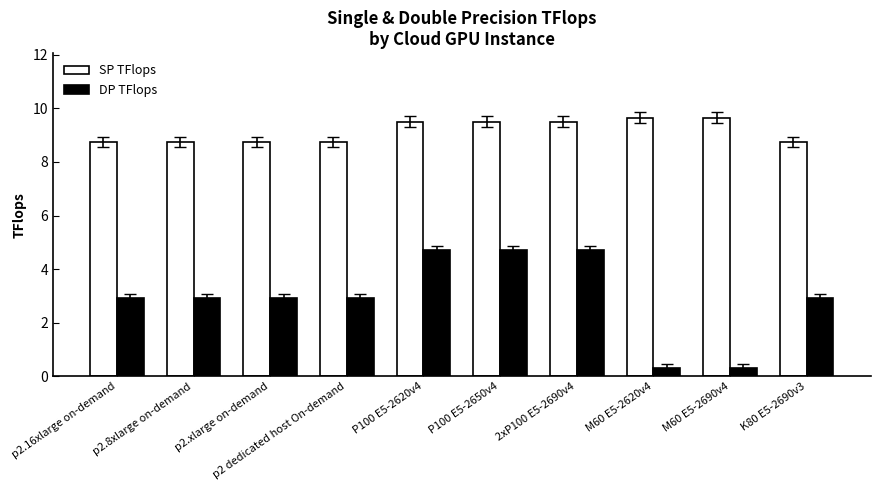

Reading left to right, list all the values displayed in this chart.

SP TFlops: 8.7	8.7	8.7	8.7	9.5	9.5	9.5	9.7	9.7	8.7
DP TFlops: 2.9	2.9	2.9	2.9	4.7	4.7	4.7	0.3	0.3	2.9